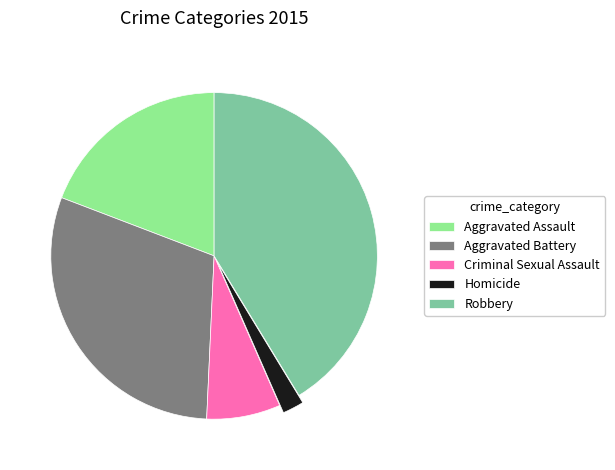

Is it true that Homicide is 2% of the pie?

True